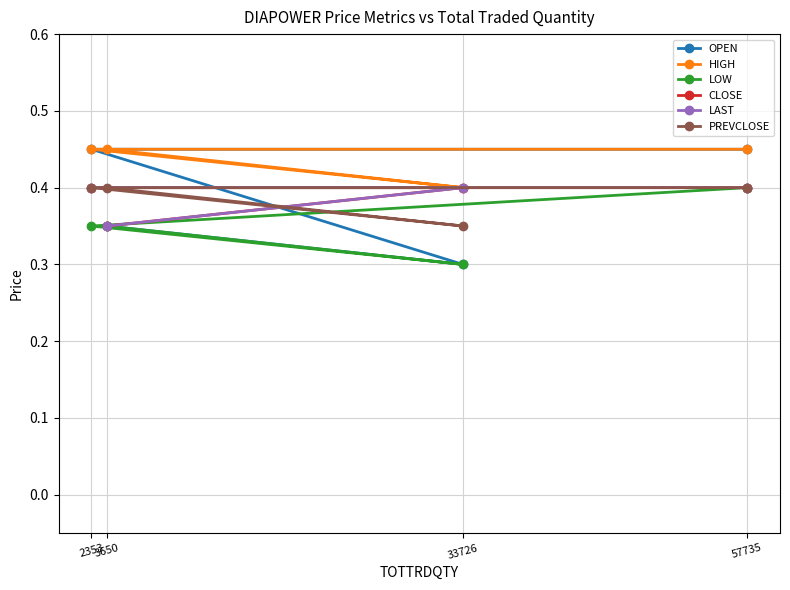

How many categories are shown in the chart?

4